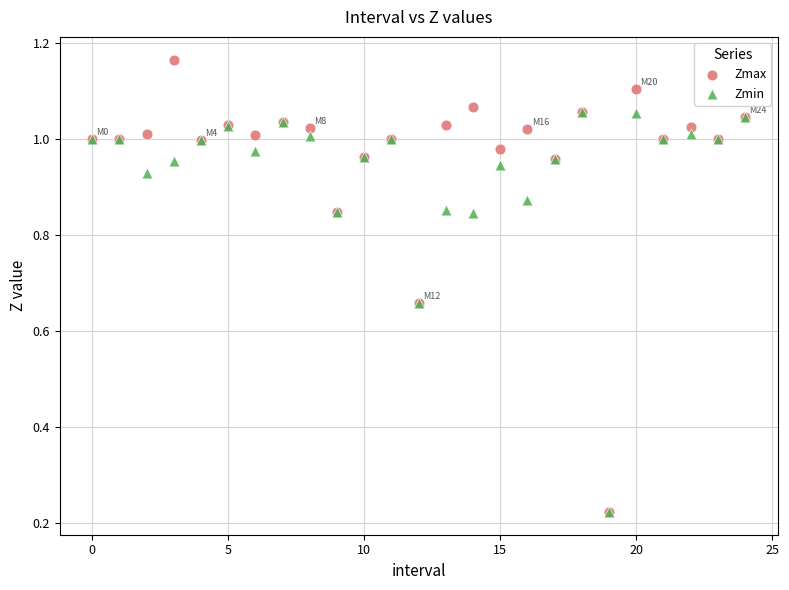

Which series has the largest Y range (max minus min)?

Zmax